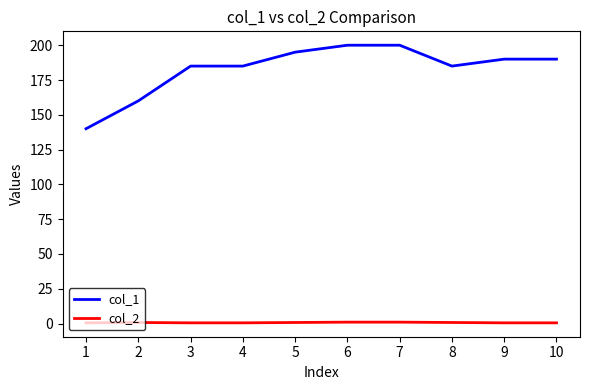

What is the lowest value of the col_2 series?

0.5